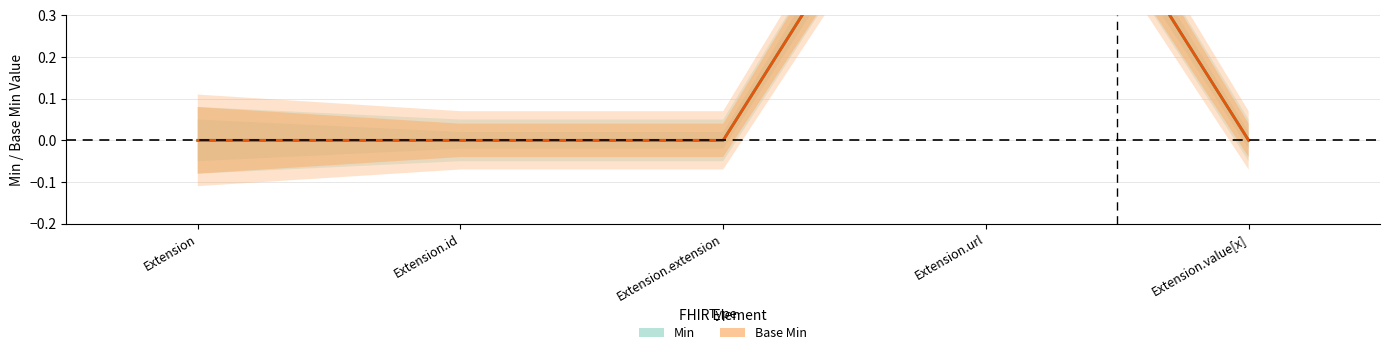

Which series has the largest total across all categories?

Min